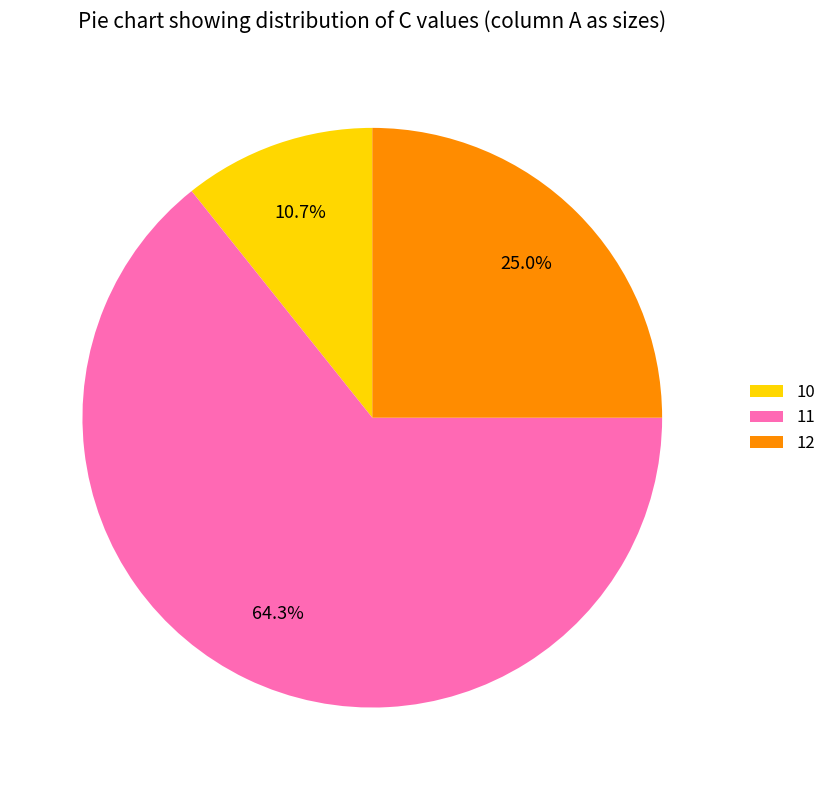

What portion of the pie excludes 12?

75.0%